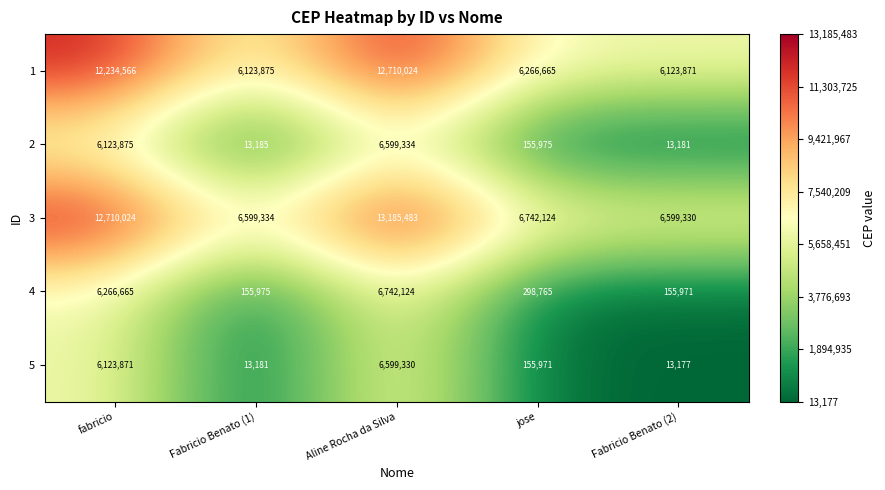

How many categories are shown in the chart?

5